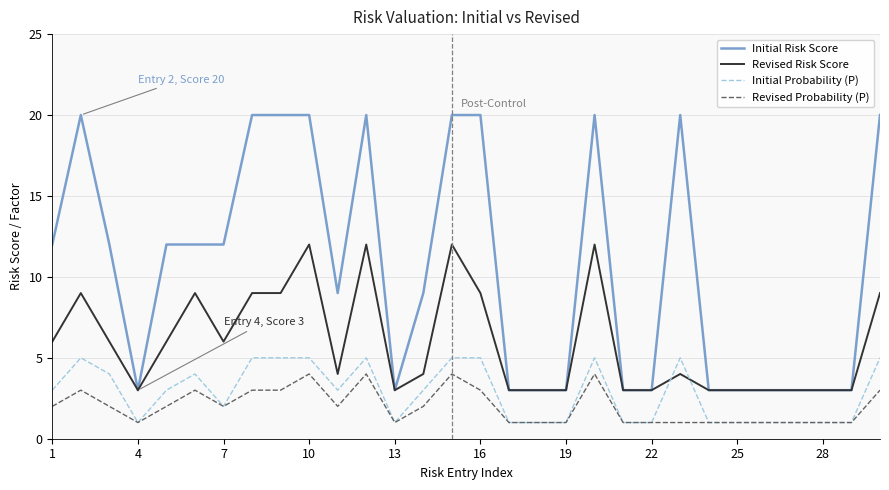

What is the maximum value for Revised Risk Score?

12